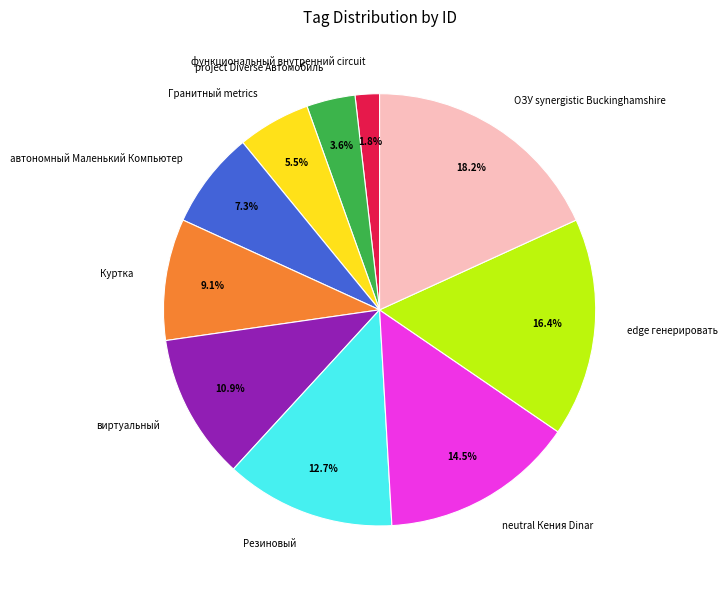

What is the total percentage of Гранитный metrics and функциональный внутренний circuit?

7.3%